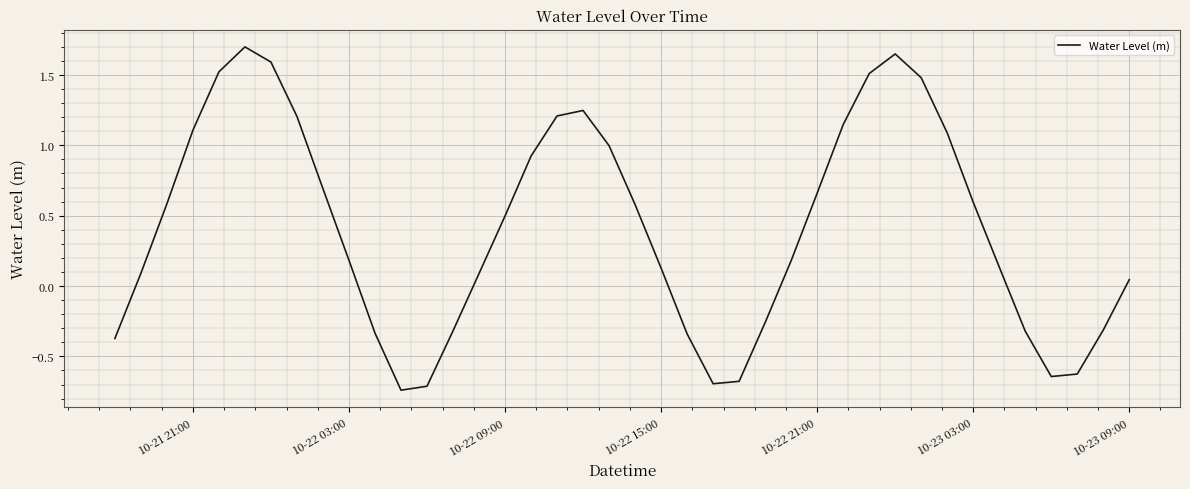

What is the difference between the maximum and minimum values?

2.4